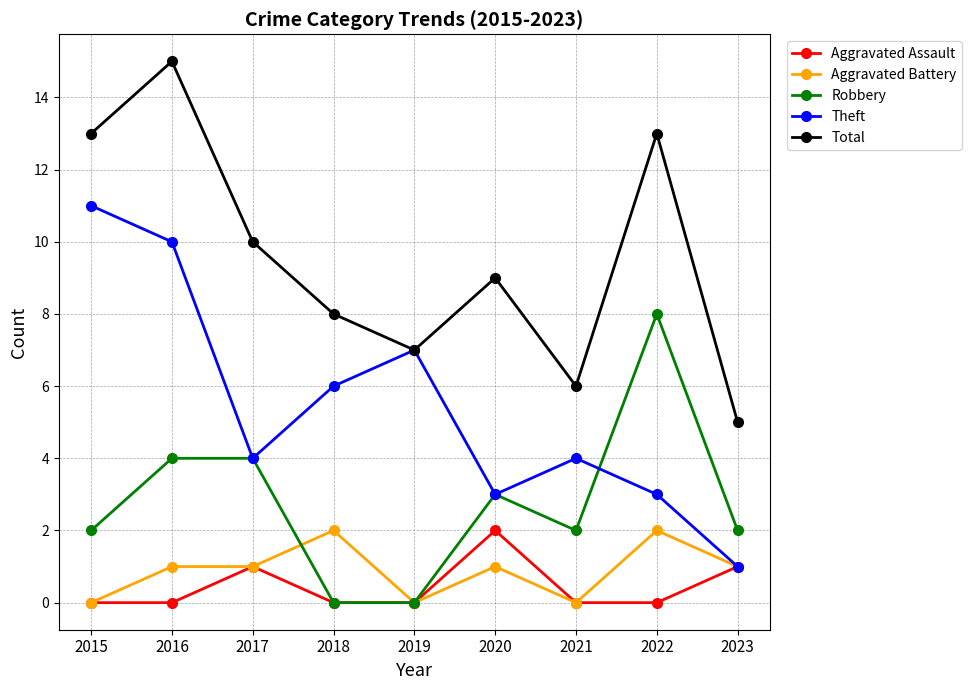

True or false: Robbery and Total intersect in this chart.

False